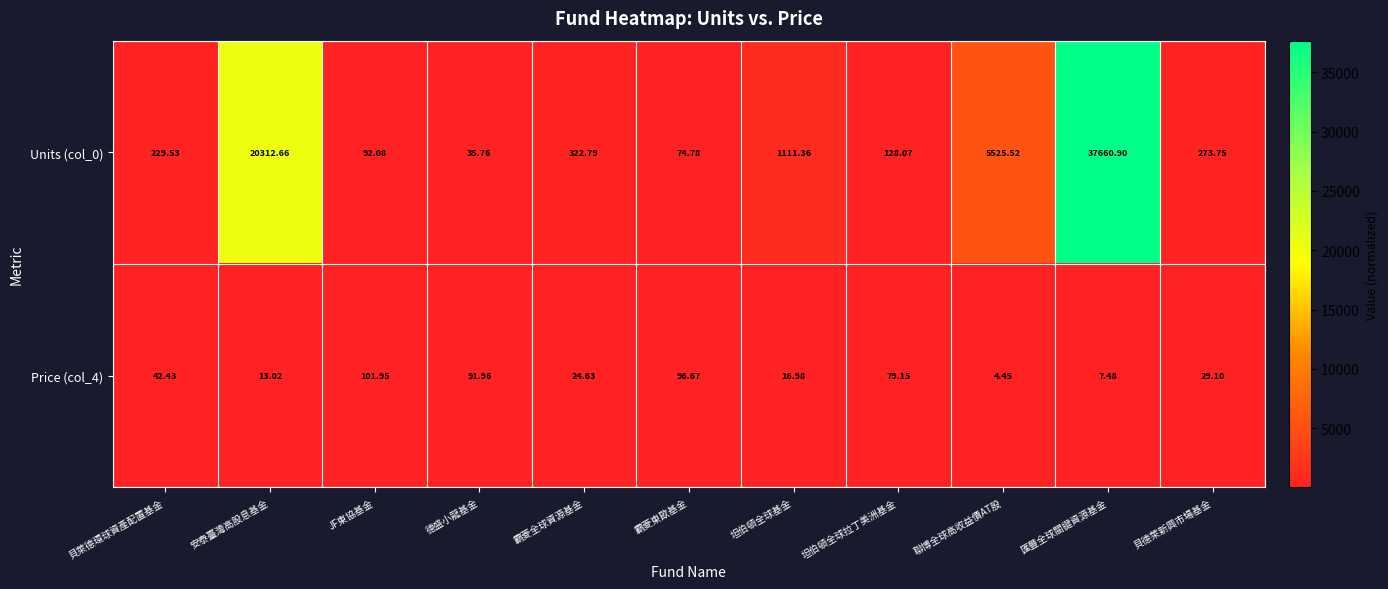

Where does the Price (col_4) series first go above 29?

貝萊德環球資產配置基金